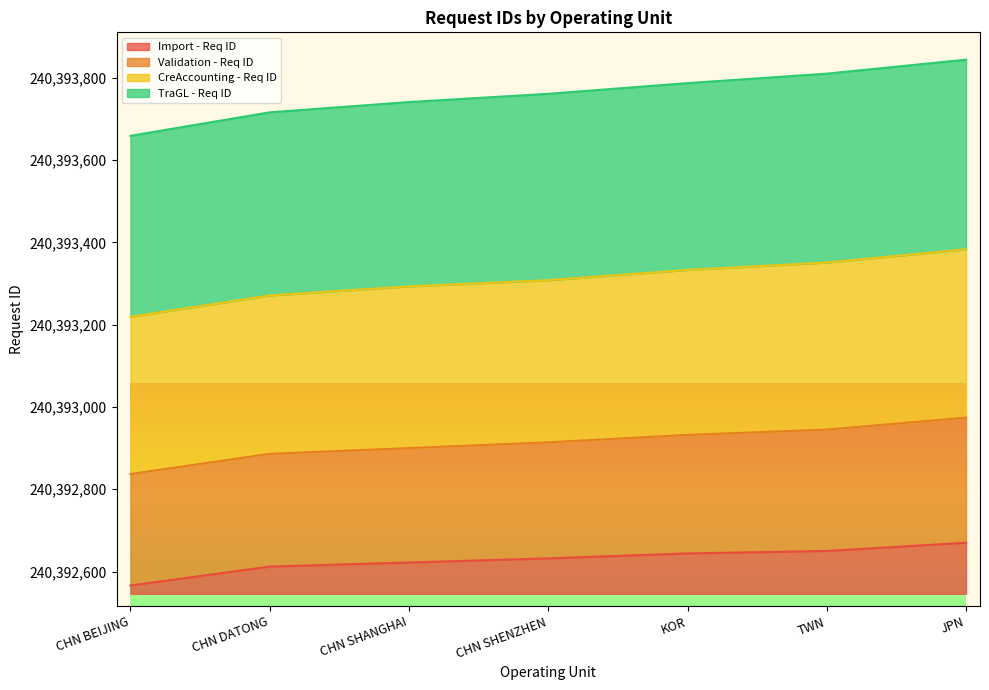

What is the total value across all series at CHN SHENZHEN?

1215